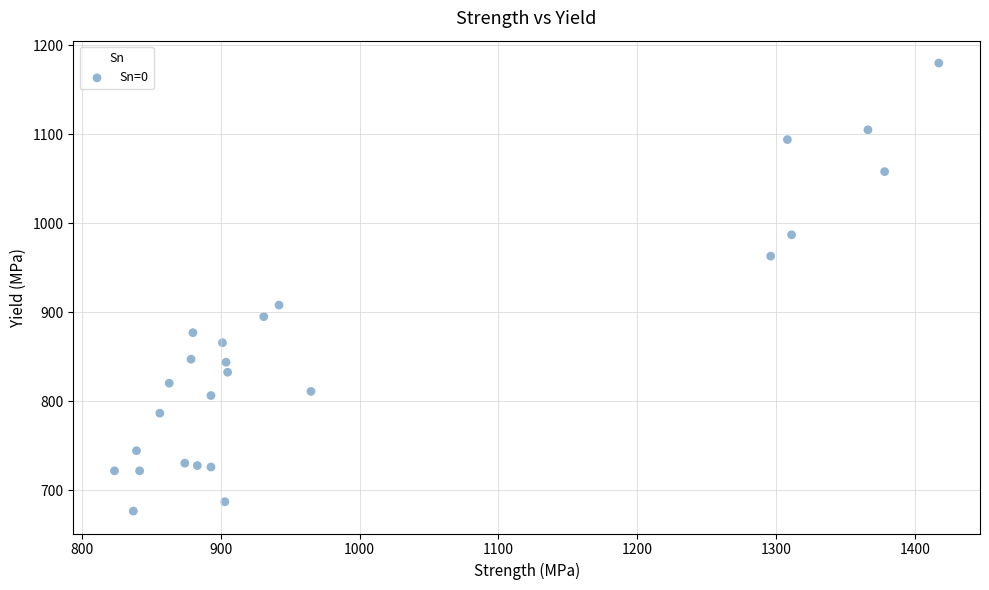

What is the range of X values (max minus min)?

593.5